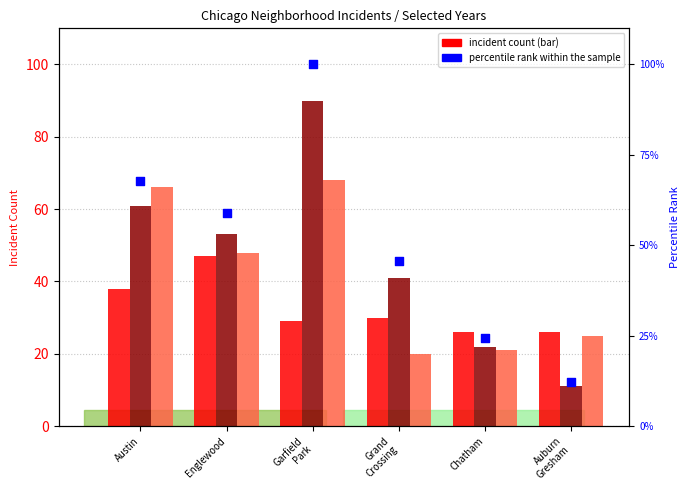

Which has a higher value, Austin or Chatham?

Austin